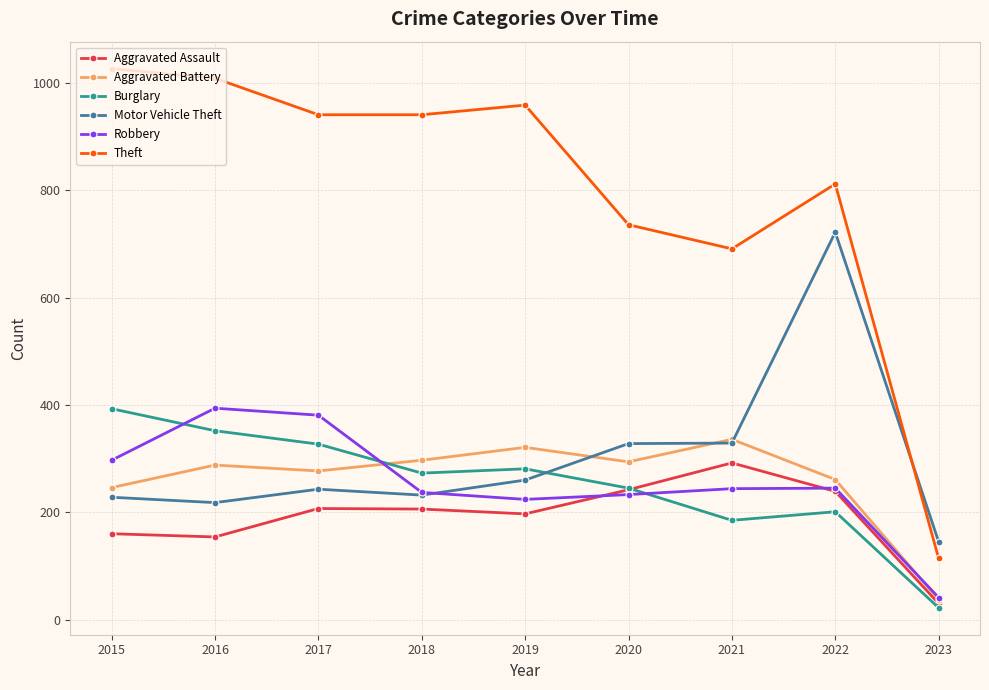

Which series changed the most between 2018 and 2023?

Theft